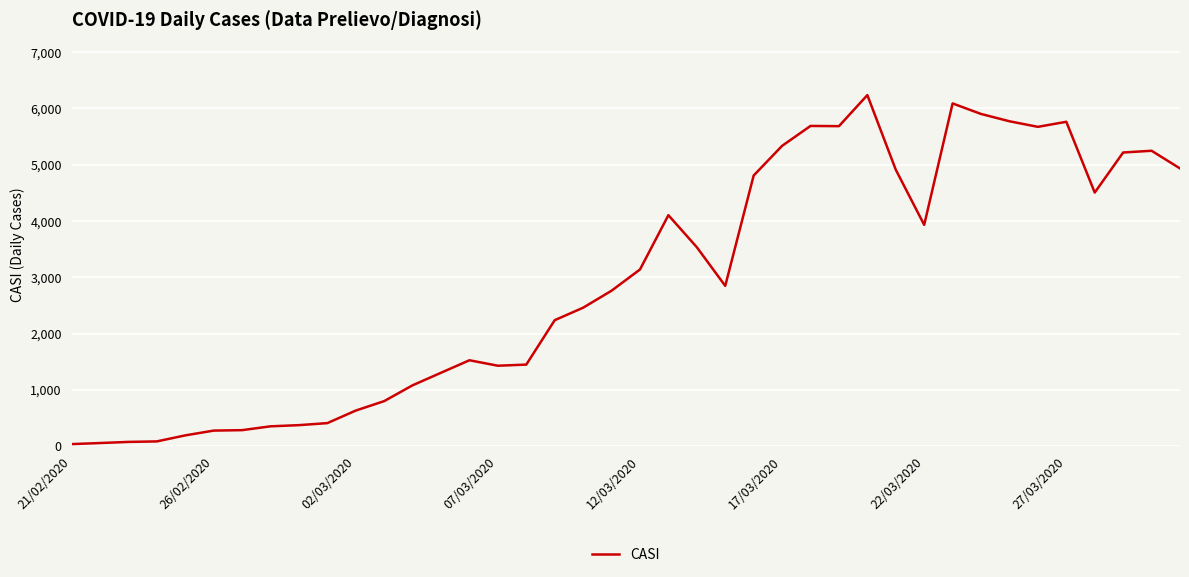

What is the greatest value displayed?

6238